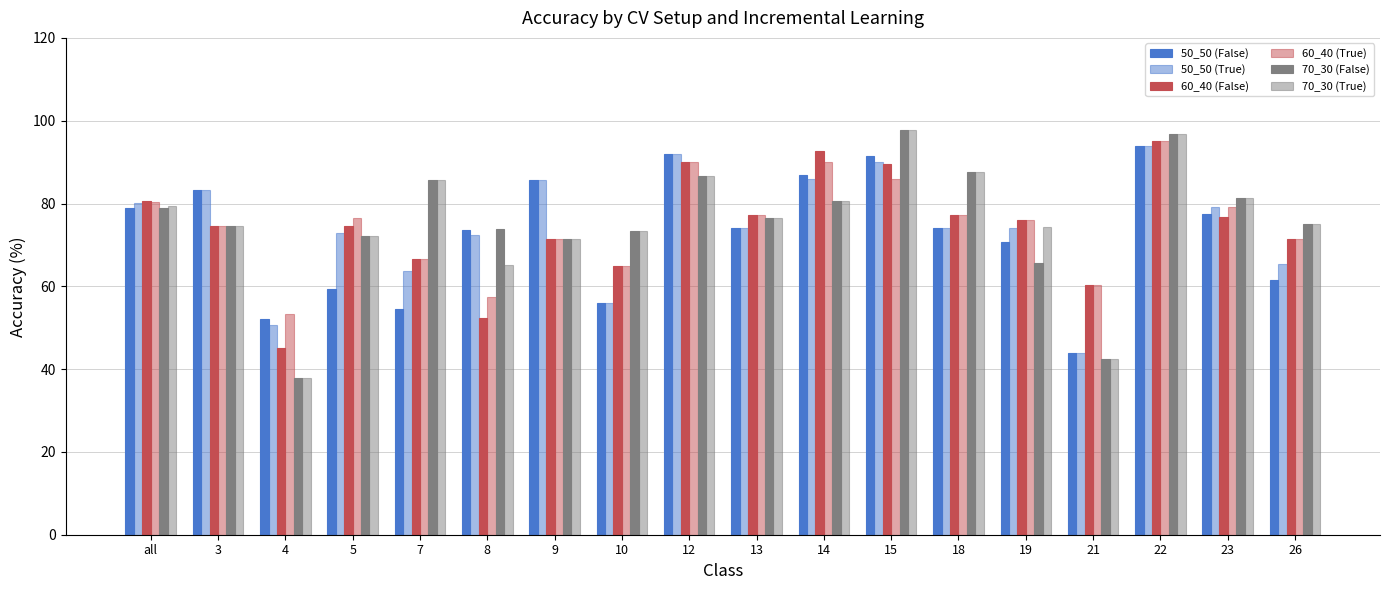

At which label does 60_40 (False) first exceed 76?

all